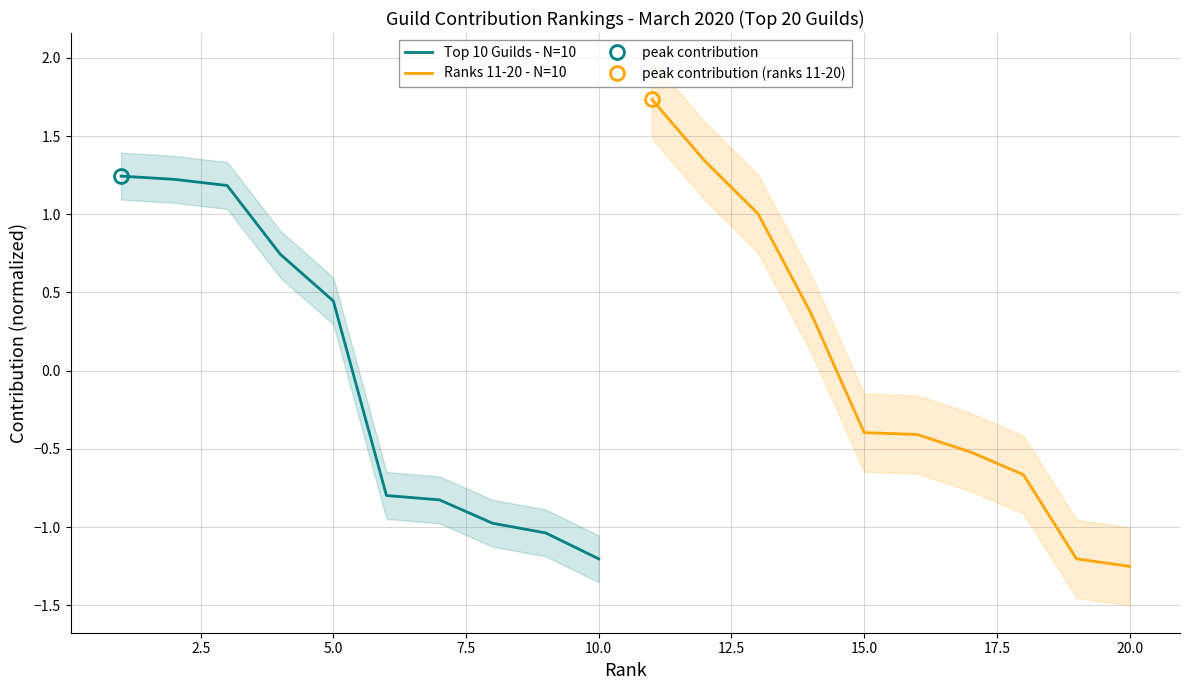

Is this an area chart (filled region under the line)?

No